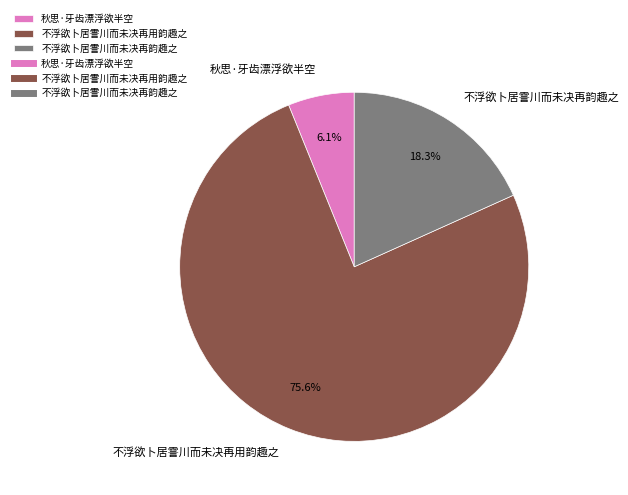

How many segments does this pie chart have?

3